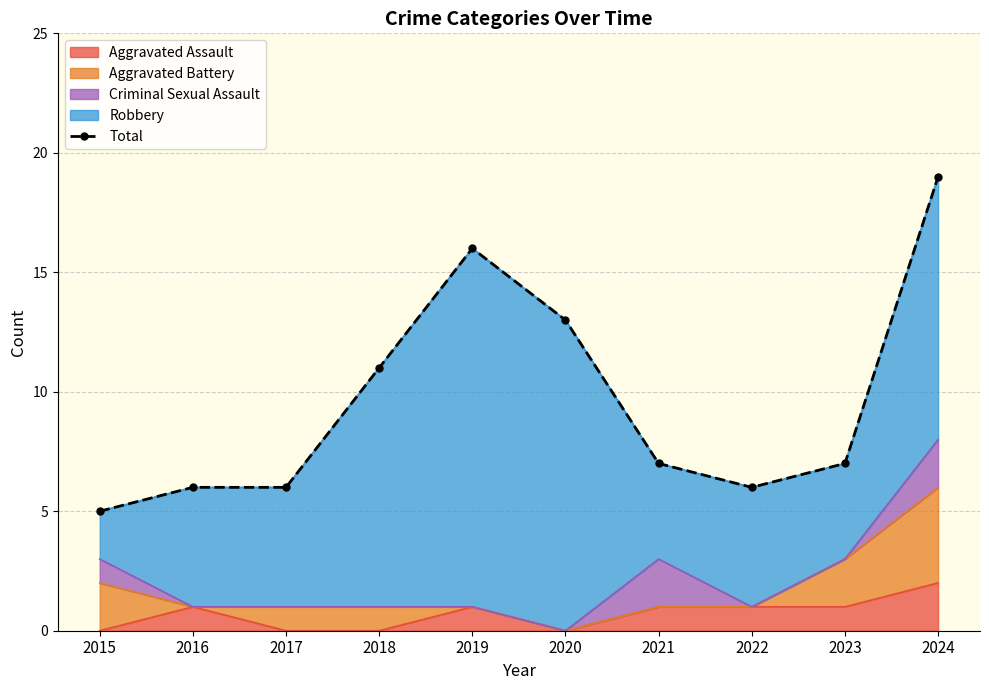

Reading left to right, list all the values displayed in this chart.

2015=5	2016=6	2017=6	2018=11	2019=16	2020=13	2021=7	2022=6	2023=7	2024=19